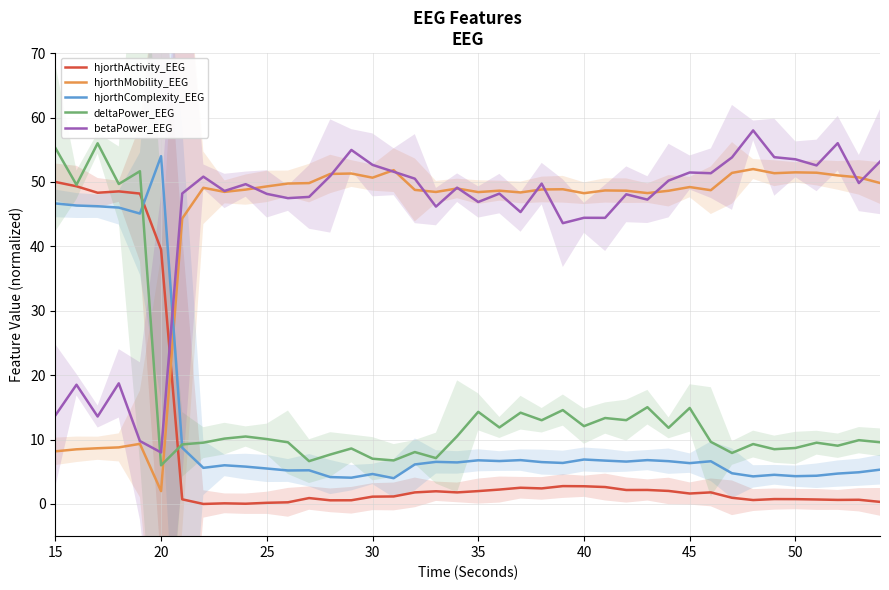

What is the maximum value for hjorthMobility_EEG?

52.0